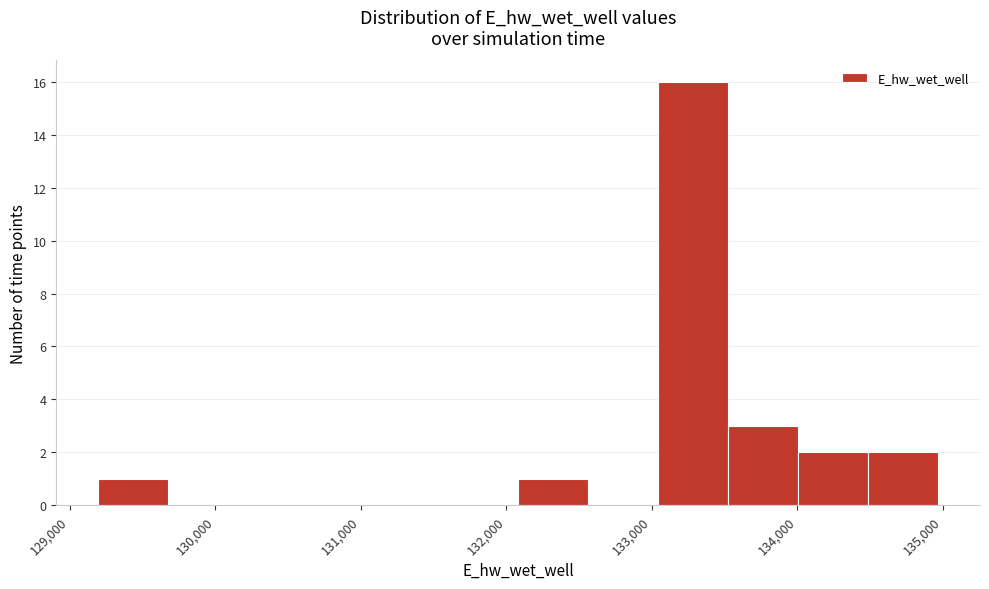

Reading left to right, list every bar in this chart as the range it spans on the x-axis followed by its height. Neither the bar edges nor the heights are printed on the chart, so give them approximately, as read against the axes.

129200 to 129700: 1
129700 to 130200: 0
130200 to 130600: 0
130600 to 131100: 0
131100 to 131600: 0
131600 to 132100: 0
132100 to 132600: 1
132600 to 133000: 0
133000 to 133500: 16
133500 to 134000: 3
134000 to 134500: 2
134500 to 135000: 2